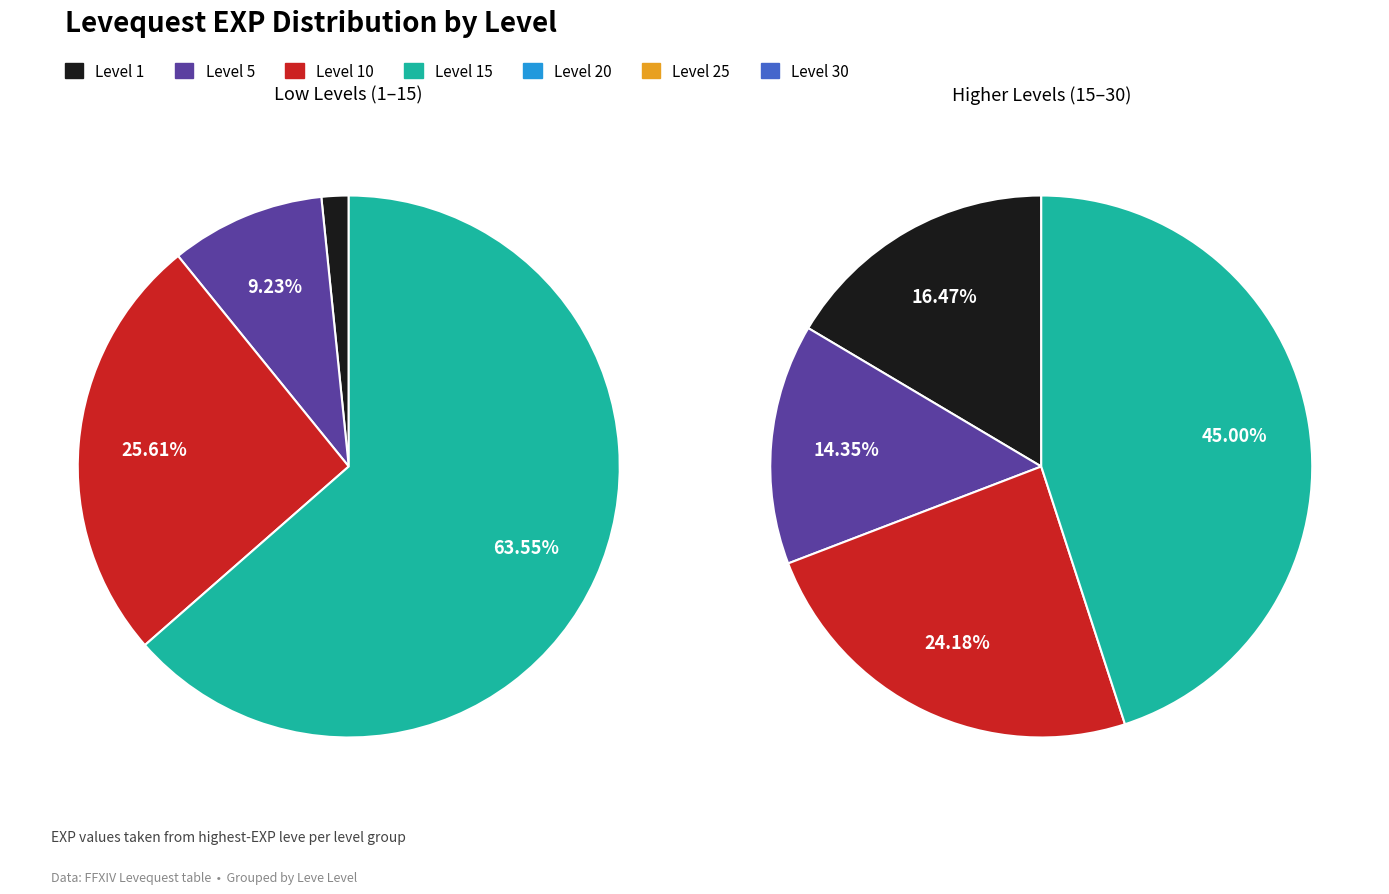

Which slice is the smallest?

Level 1